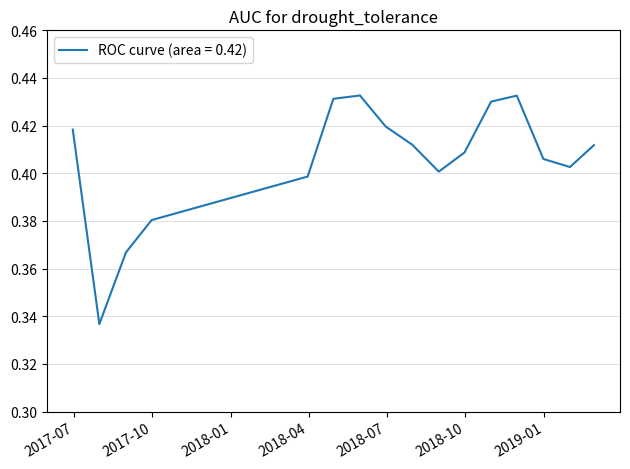

What is the difference between the second highest and minimum values?

0.1